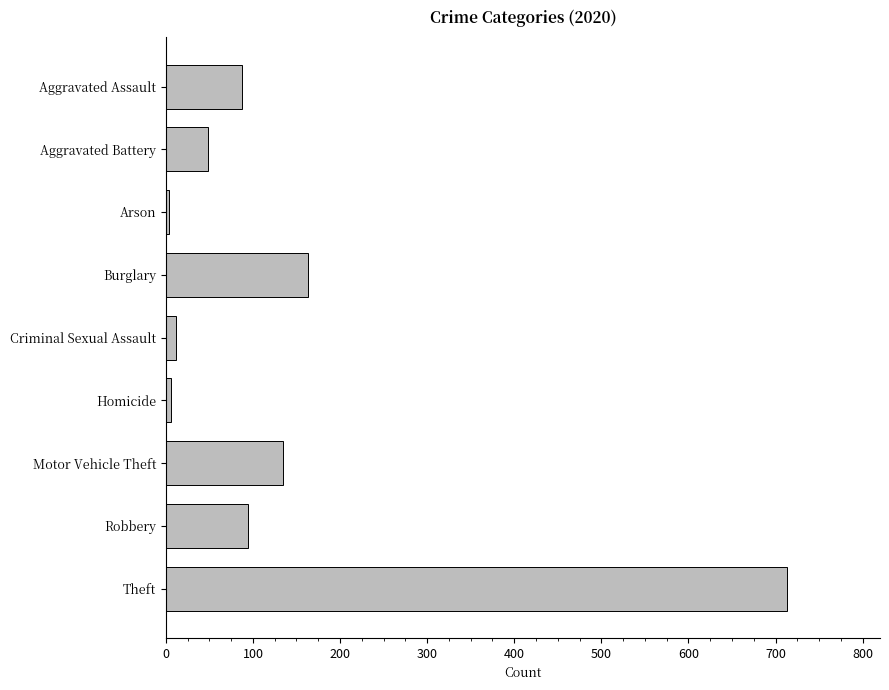

What is the sum of the values at Burglary and Robbery?

257